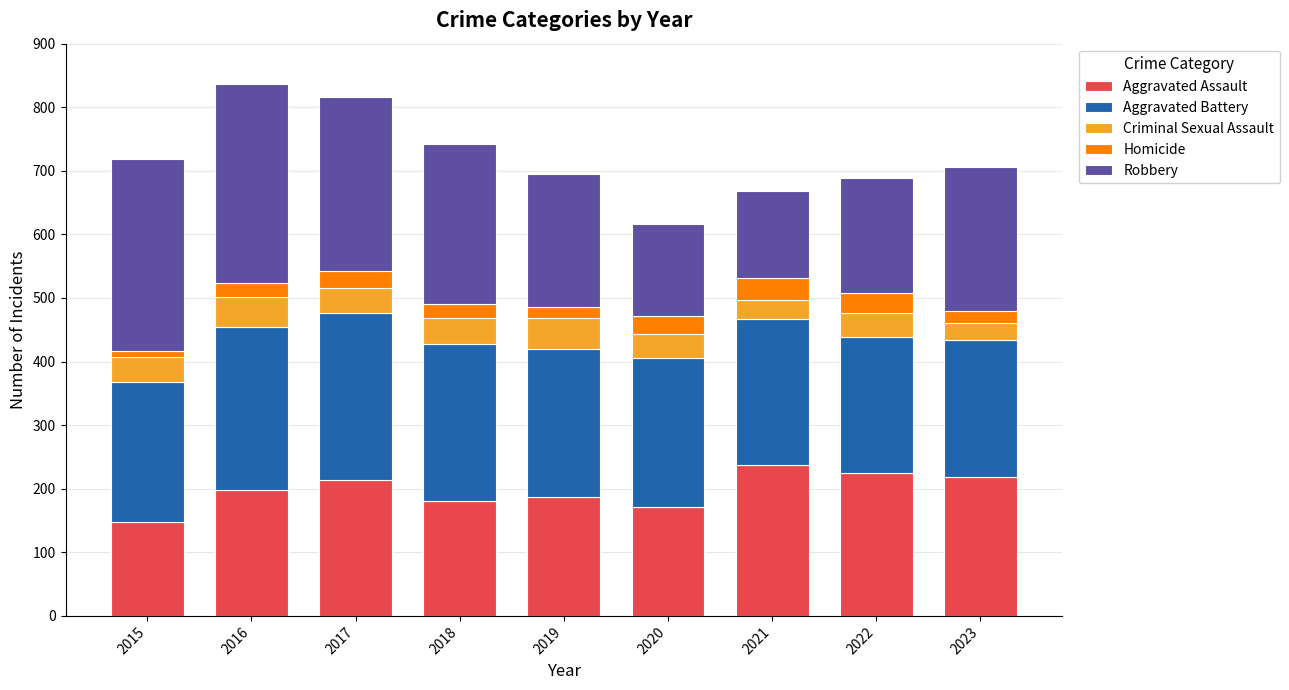

What is the total value across all series at 2019?

695